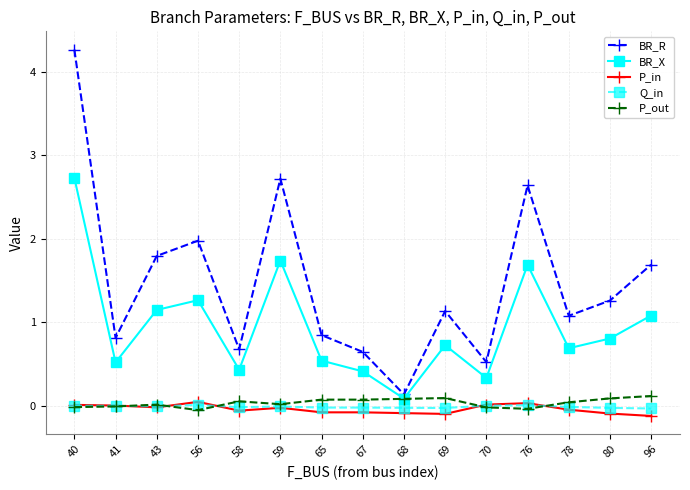

How many values in the BR_R series exceed 1?

9